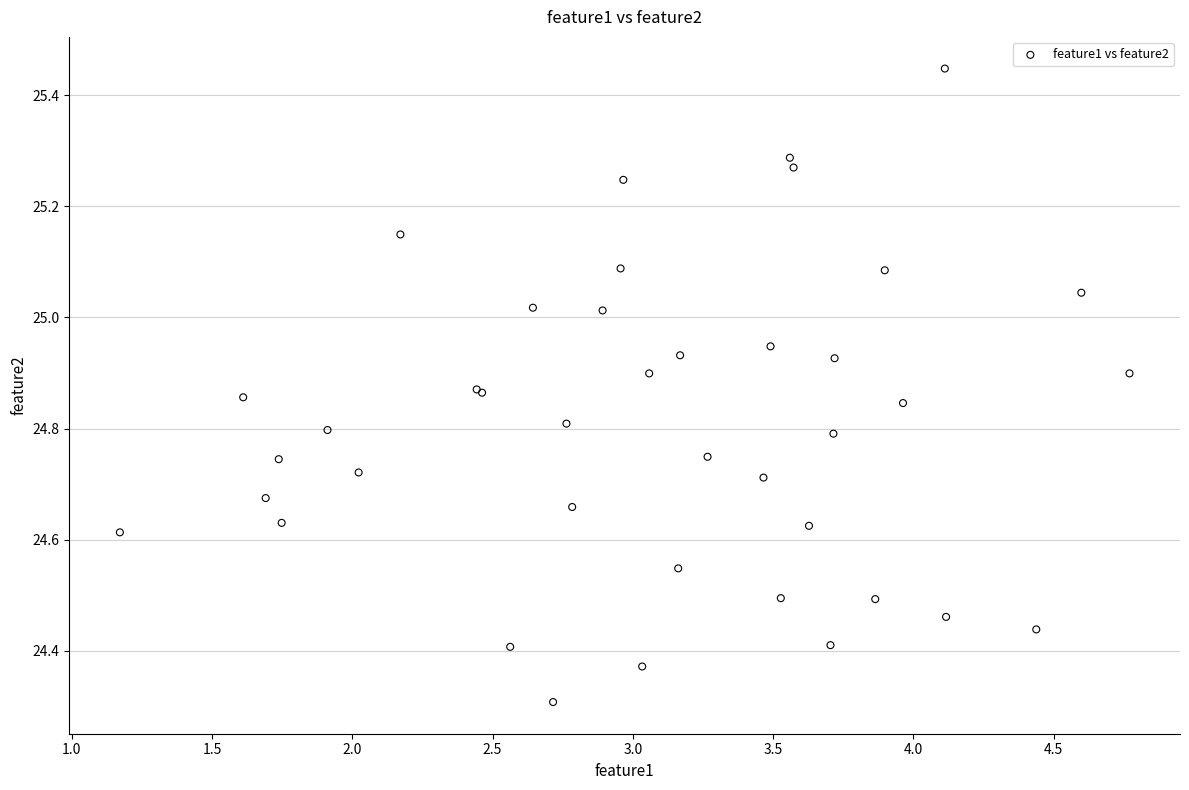

What Y value in the scatter plot is closest to 24?

24.3